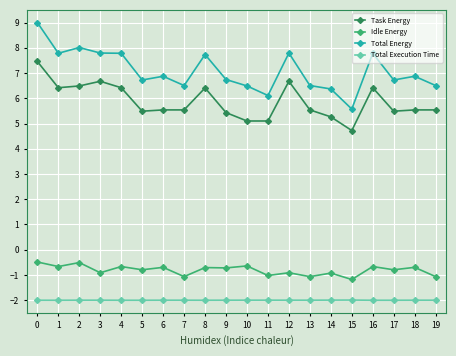

What are all the series names shown in the legend?

Task Energy, Idle Energy, Total Energy, Total Execution Time